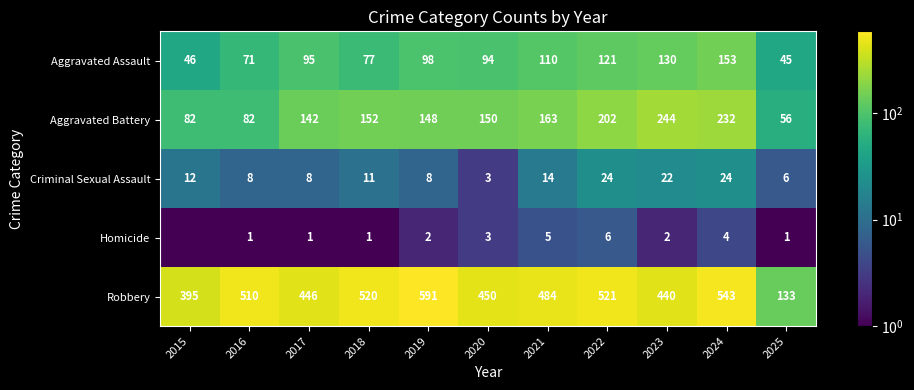

What is the approximate value of Robbery at 2021?

484.0